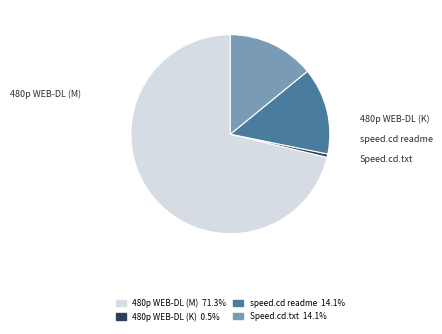

Is there any slice that represents more than half of the pie?

Yes